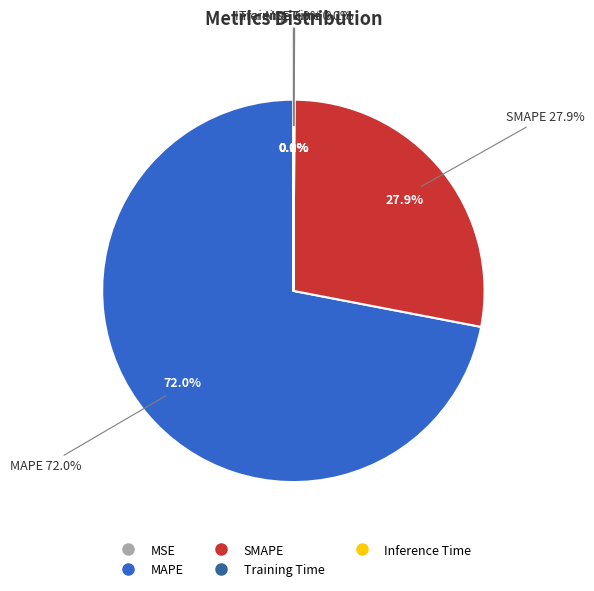

What portion of the pie excludes Inference Time?

99.9%